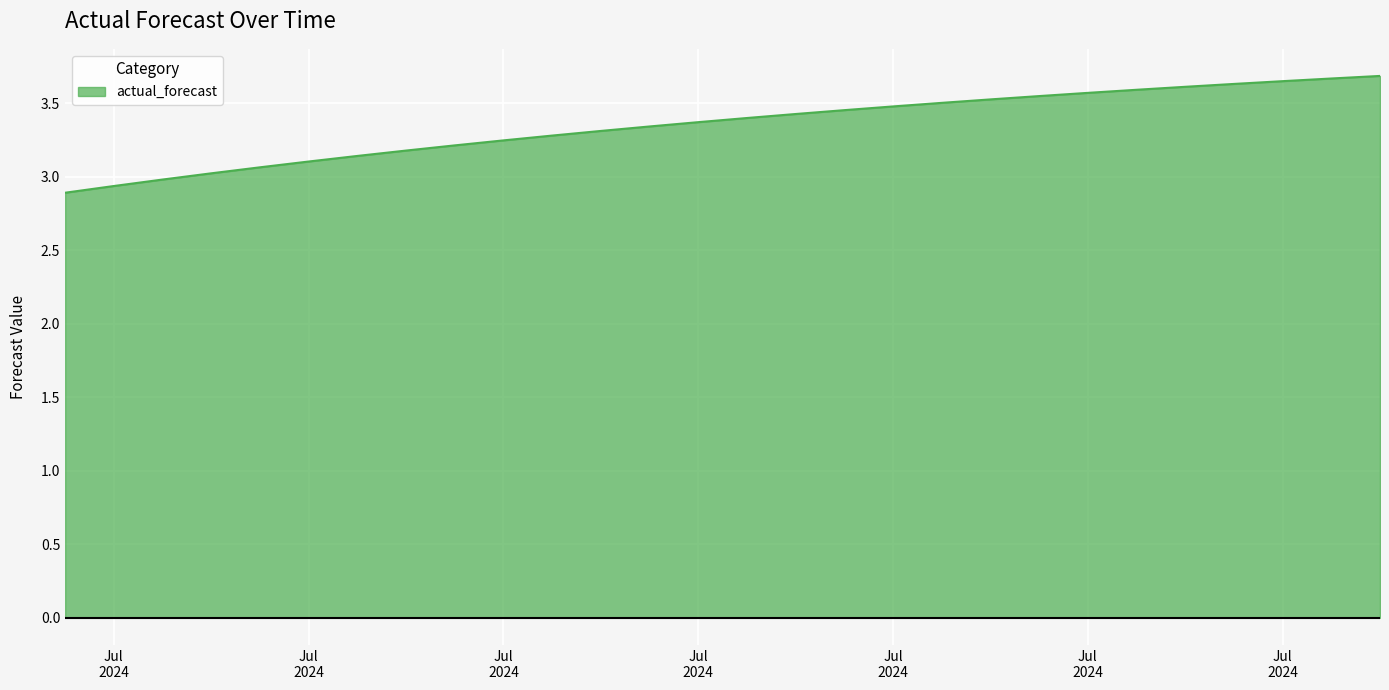

What is the minimum value shown in the chart?

2.9